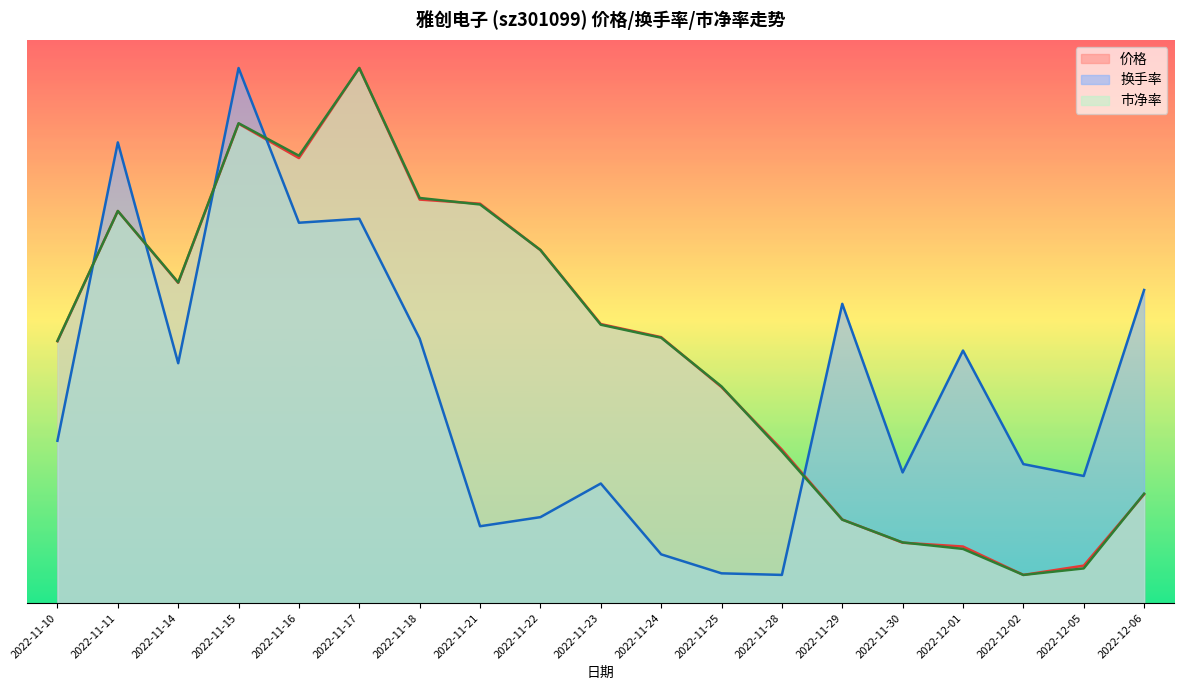

How many series are shown in this chart?

3